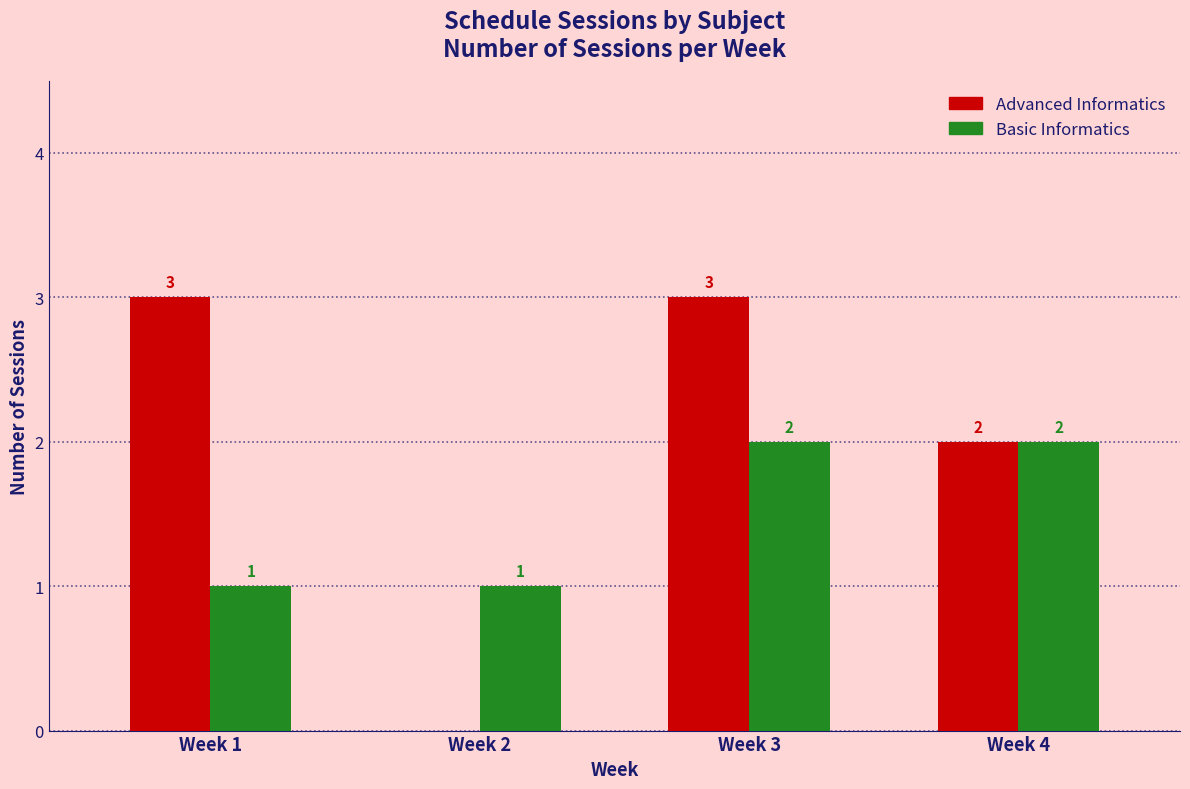

How many series are shown in this chart?

2